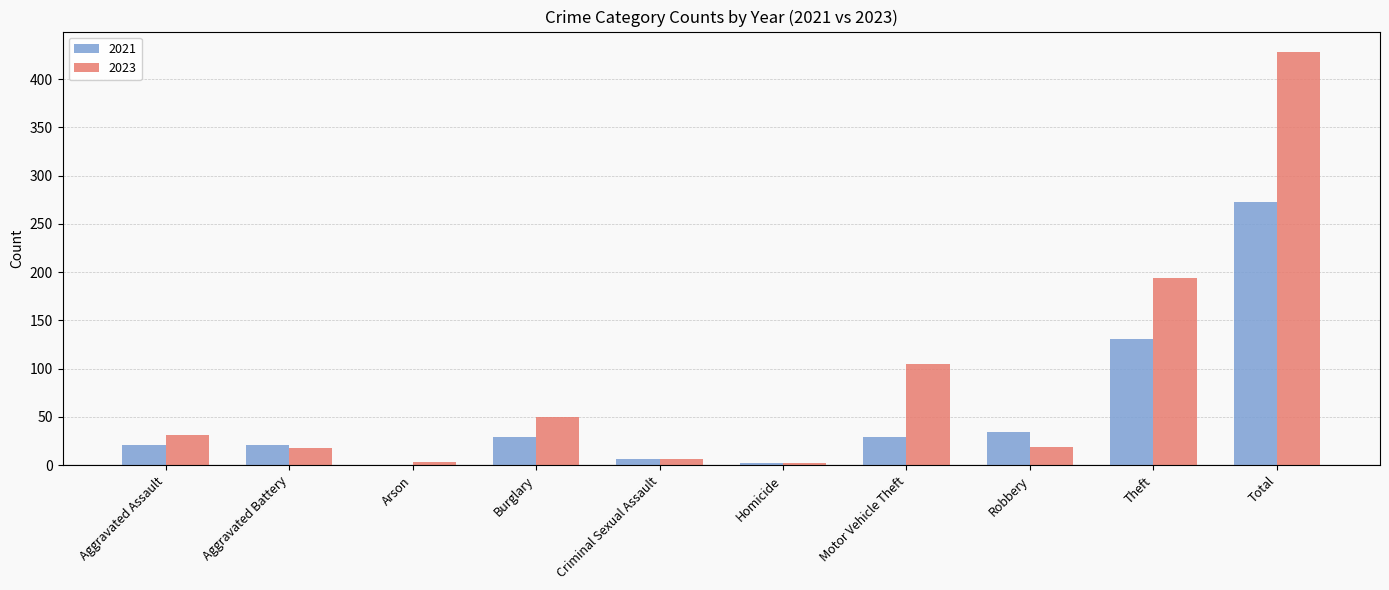

Which series has the largest total across all categories?

2023